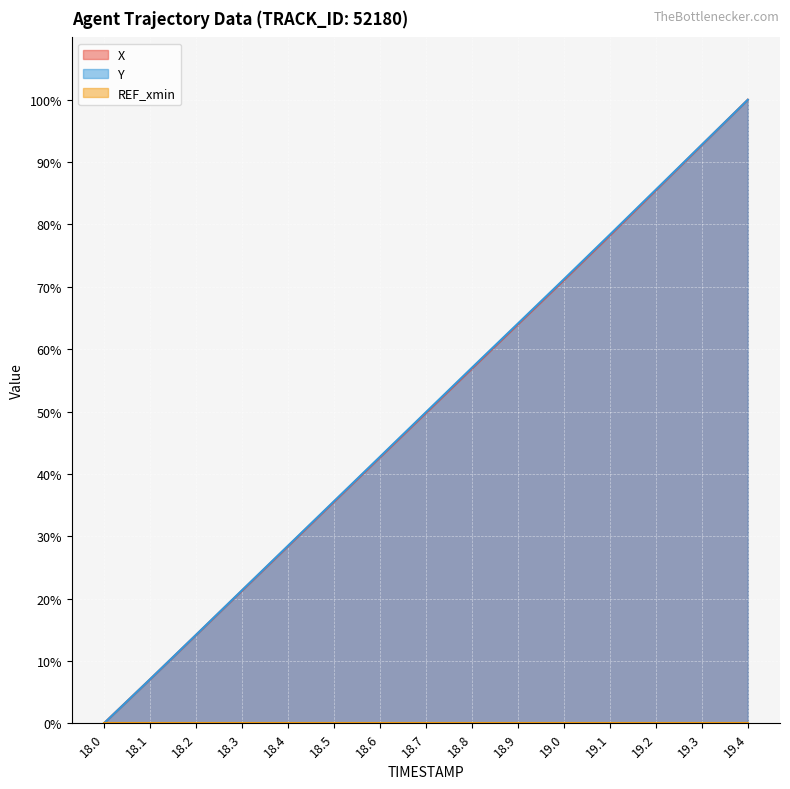

Which category has the highest value in the X line series?

19.4